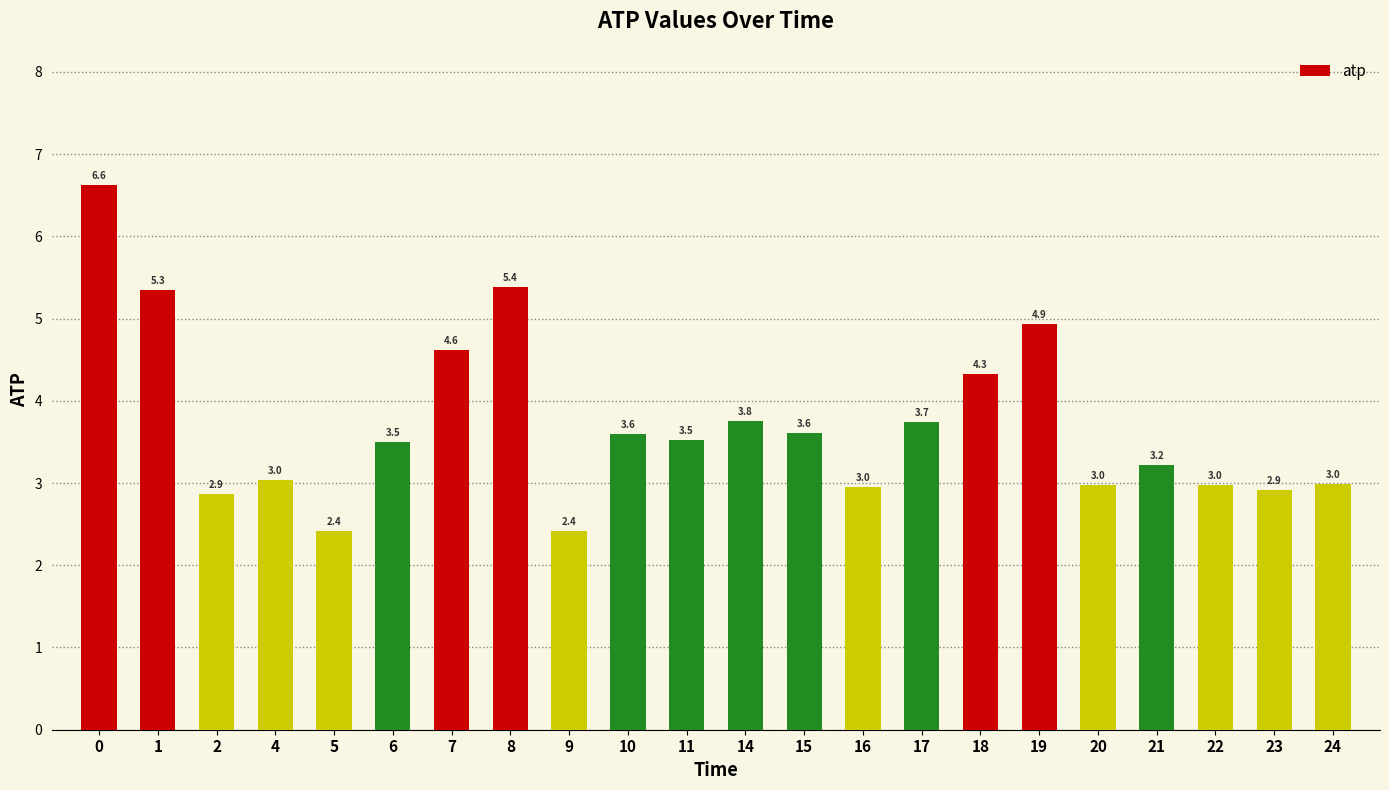

Is it true that the value at 5 is 2.4?

True